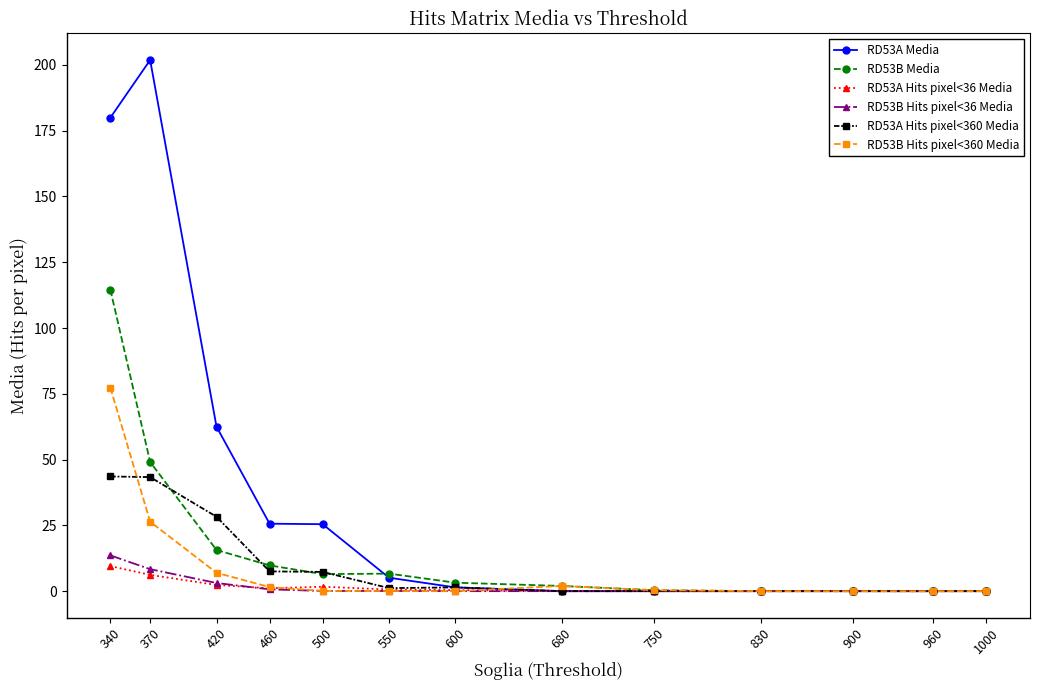

Count the number of categories in the chart.

13